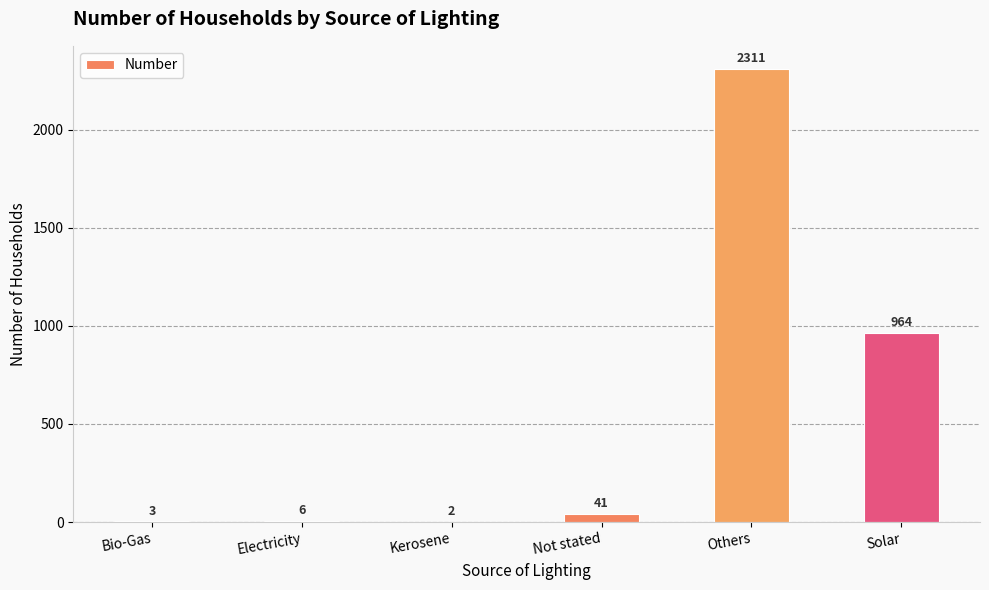

Which label corresponds to the largest value in the chart?

Others